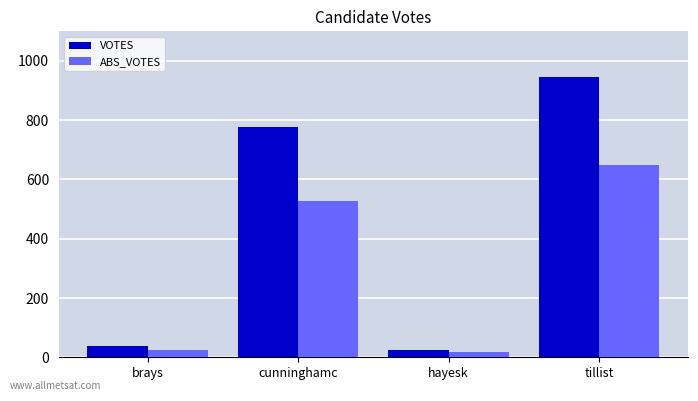

What are all the series names shown in the legend?

VOTES, ABS_VOTES